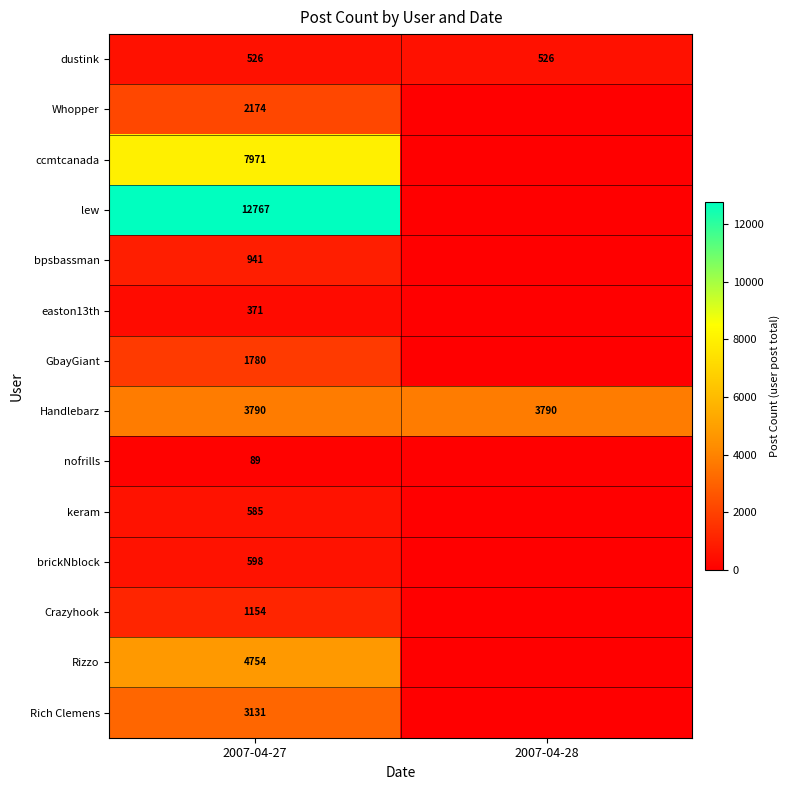

What is the total value across all series at 2007-04-28?

4316